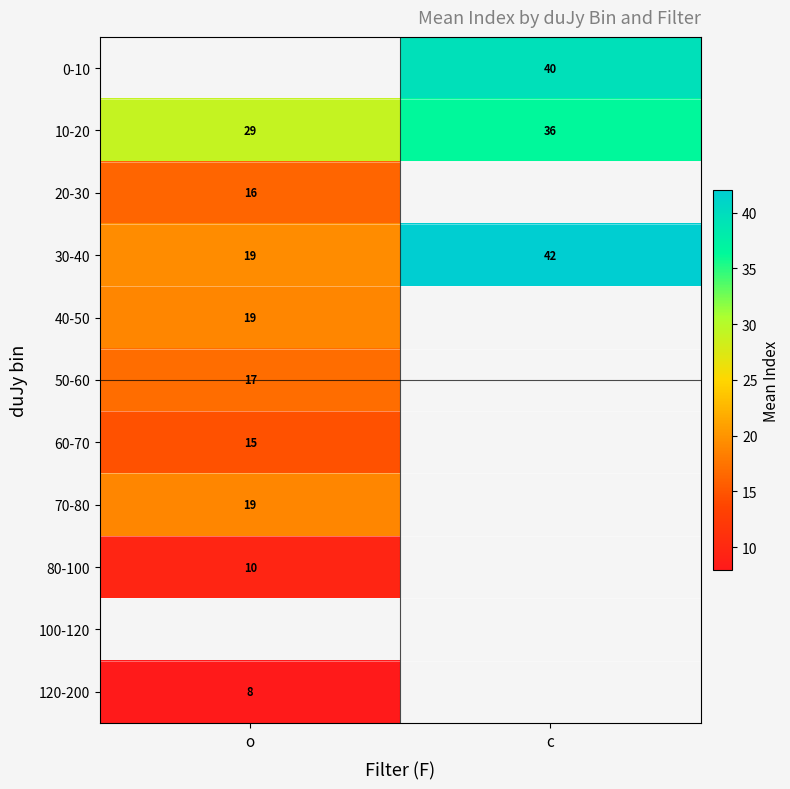

Where is 30-40 nearest to the value 30?

o